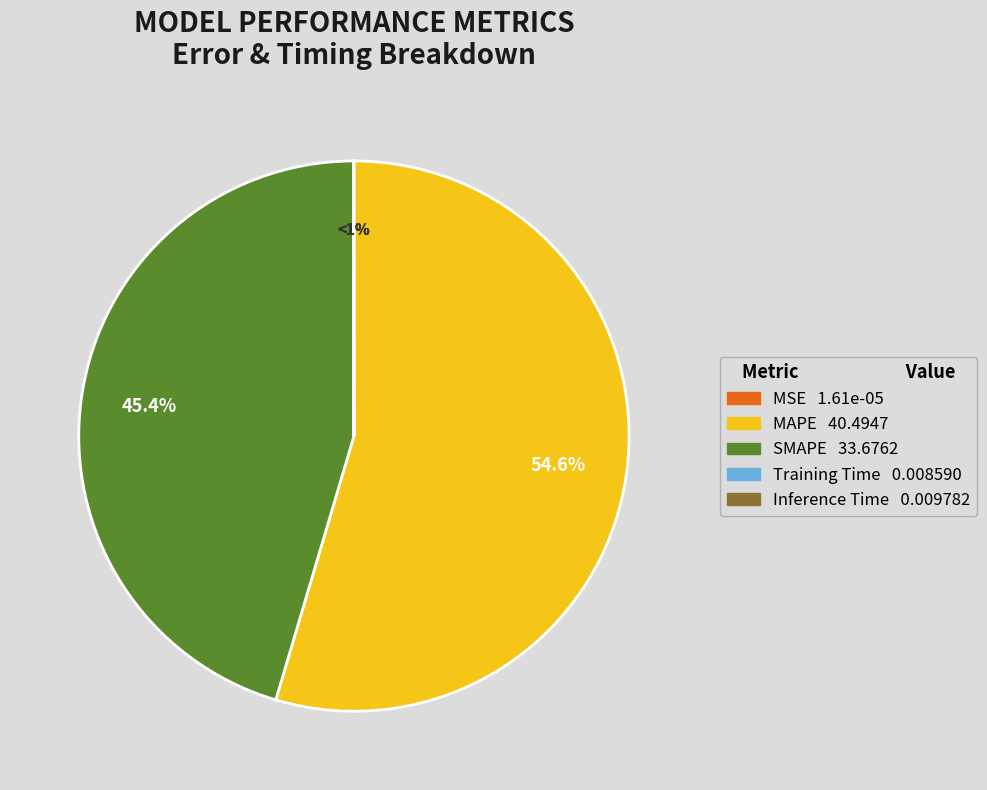

Rank the categories by value from lowest to highest.

MSE, Training Time, Inference Time, SMAPE, MAPE